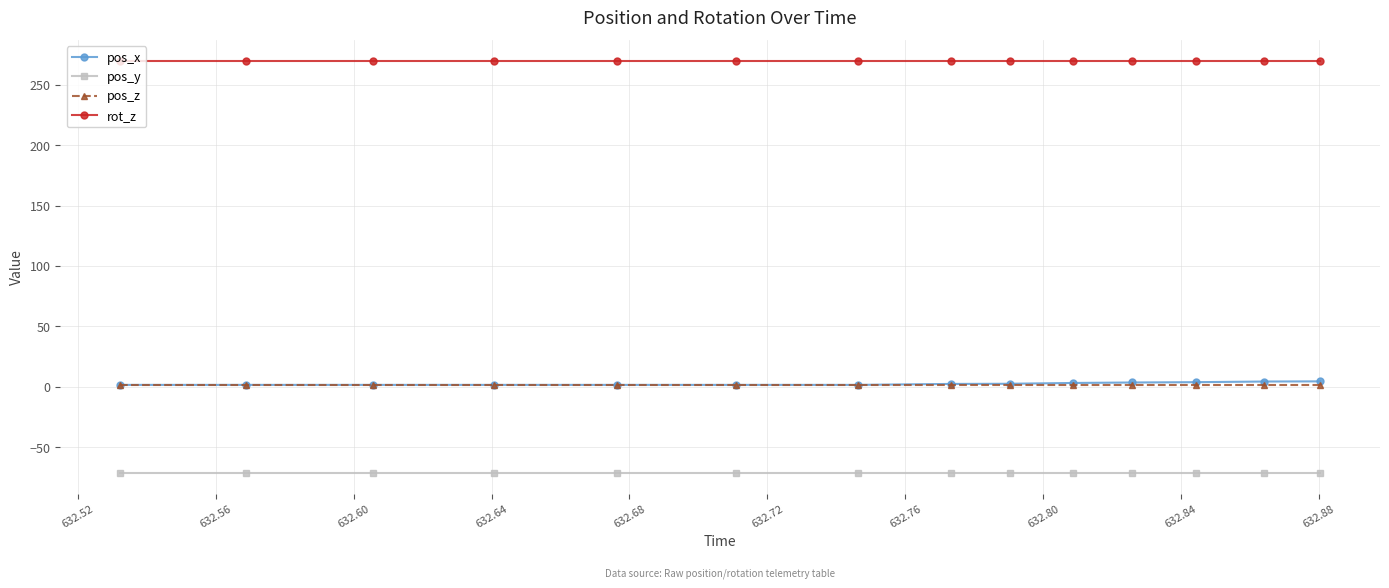

What is the sum of all rot_z values?

3780.0